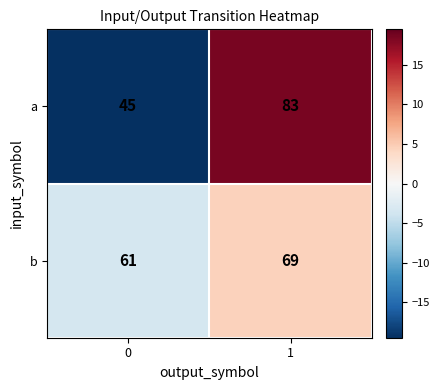

The b series shows 48 at 1. True or false?

False